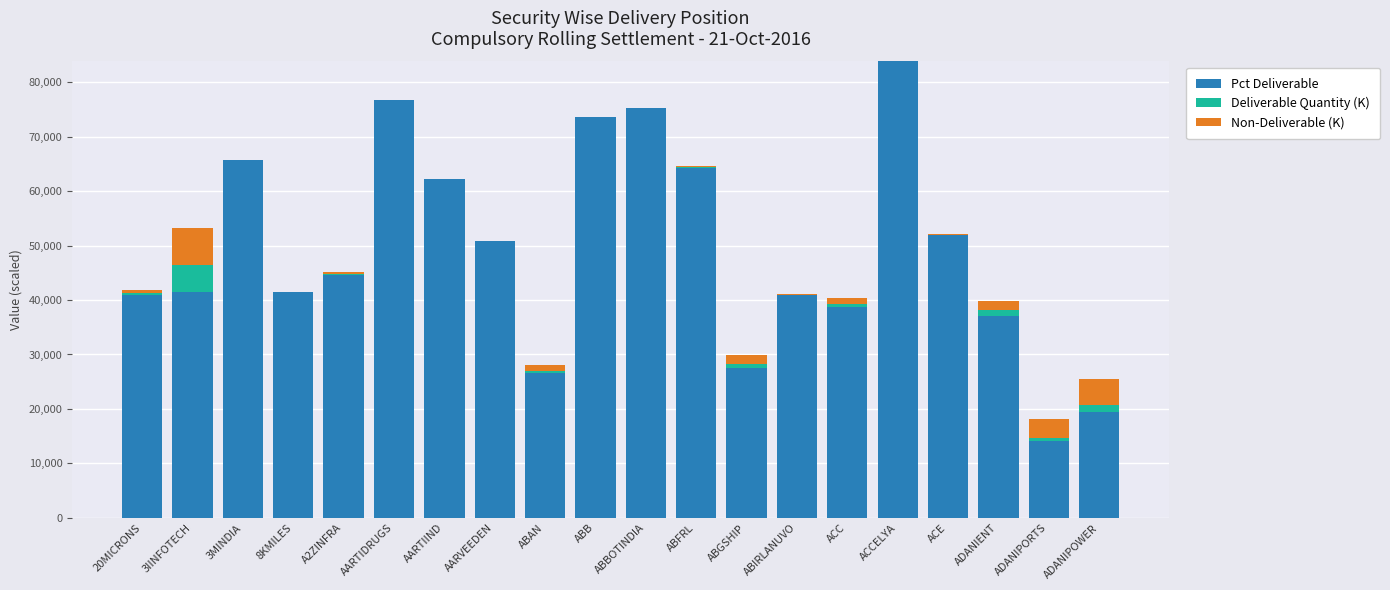

At which category is the sum across all series the highest?

ACCELYA